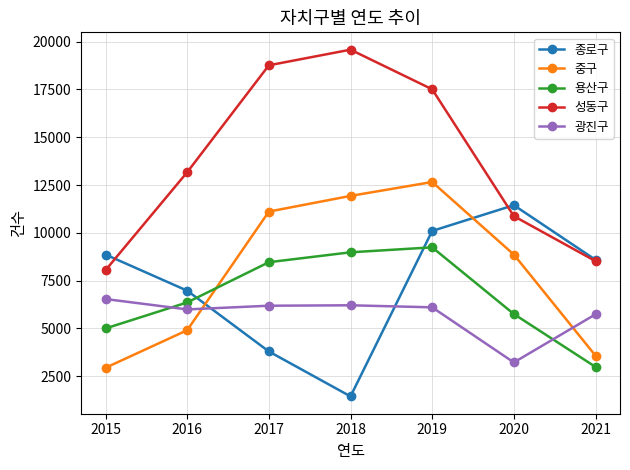

What is the total value across all series at 2019?

55602